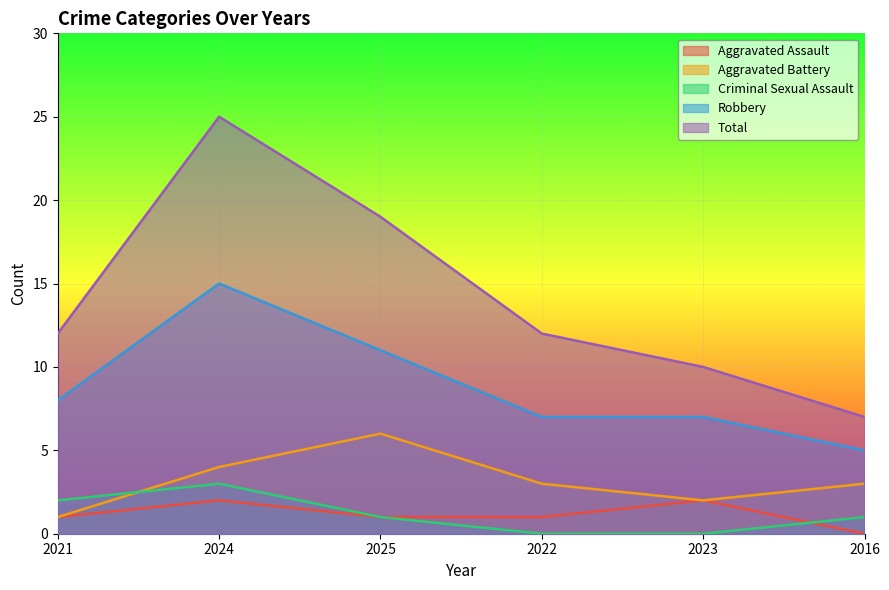

Which series has the largest total across all categories?

Total